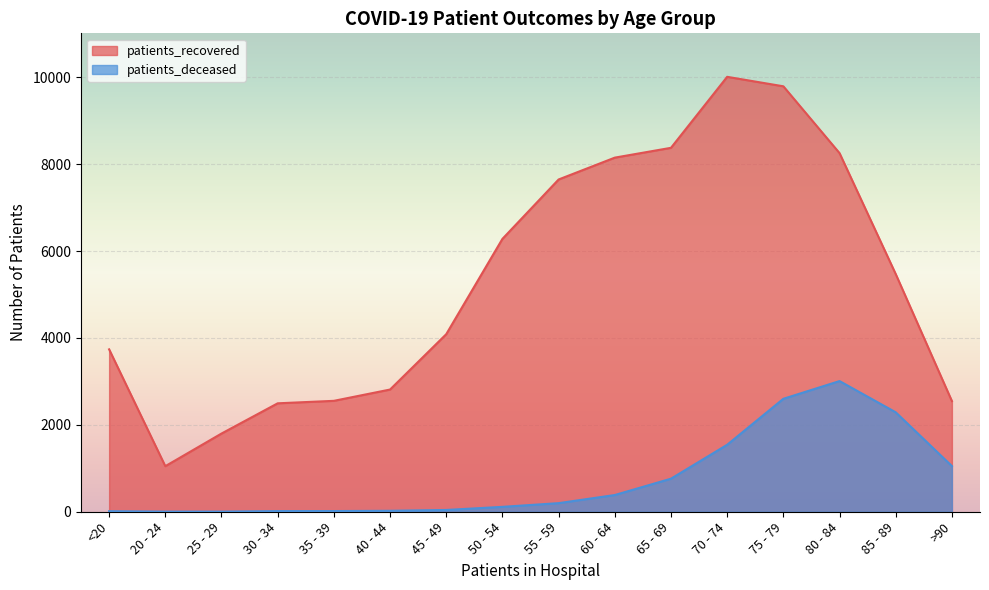

Reading left to right, extract all data points from this chart.

patients_recovered: 3738	1049	1800	2496	2553	2813	4087	6281	7648	8151	8377	10011	9793	8255	5471	2547
patients_deceased: 13	3	3	15	16	22	41	113	198	385	761	1542	2600	3008	2289	1051